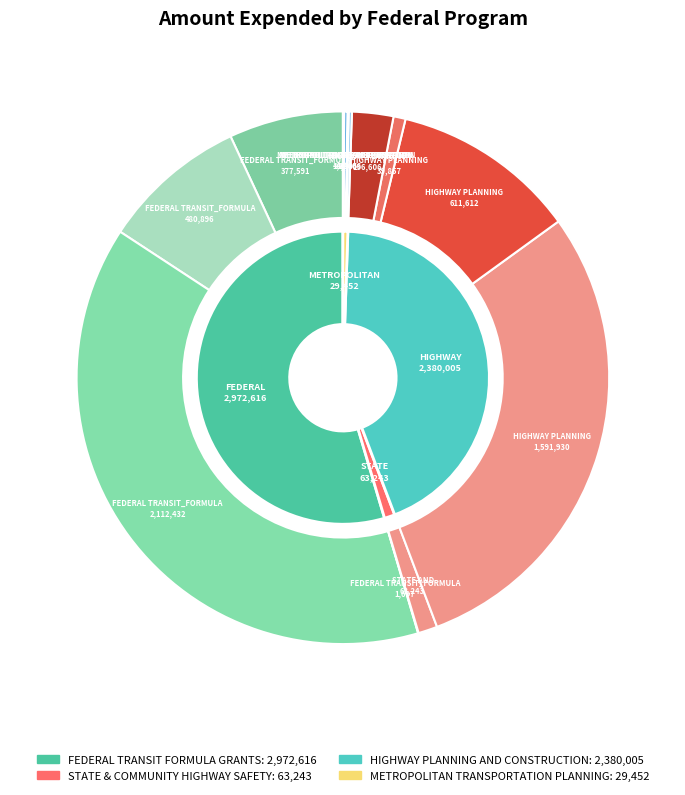

What is the ratio of the value at FEDERAL TRANSIT_FORMULA GRANTS (AWARD-0033) to the value at METROPOLITAN TRANSPORTATION (AWARD-0043, 2022-003)?

36.1